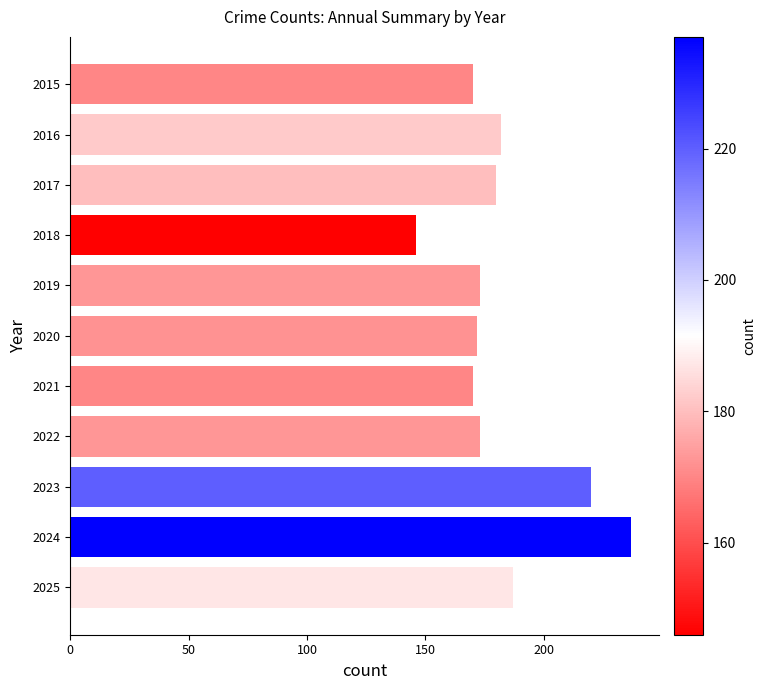

Which category has the lowest value across all series?

2018